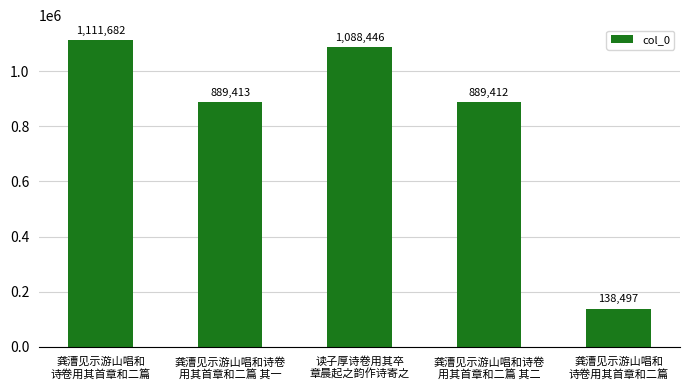

How many bars are there in total?

5